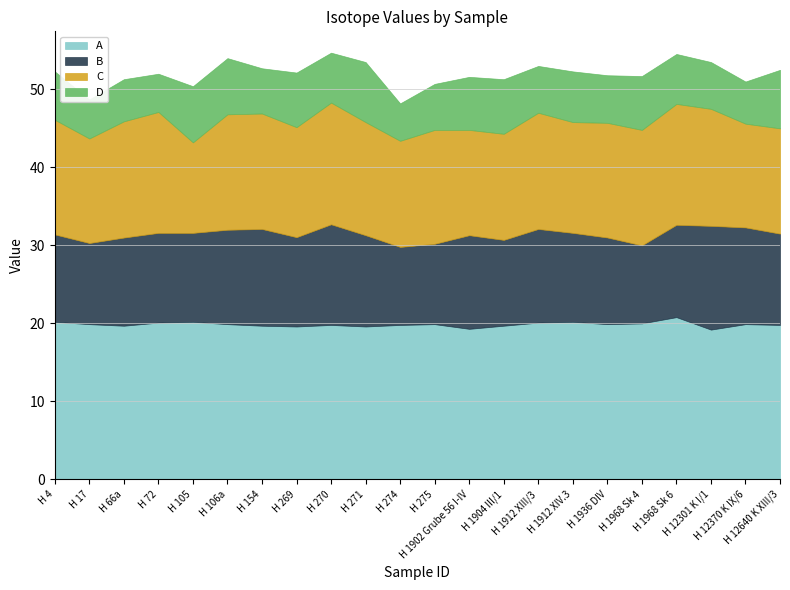

Reading left to right, transcribe all the data shown in this chart.

A: H 4=-20.2	H 17=-19.9	H 66a=-19.7	H 72=-20.1	H 105=-20.2	H 106a=-19.9	H 154=-19.7	H 269=-19.6	H 270=-19.8	H 271=-19.6	H 274=-19.8	H 275=-19.9	H 1902 Grube 56 I-IV=-19.3	H 1904 III/1=-19.7	H 1912 XIII/3=-20.1	H 1912 XIV.3=-20.2	H 1936 DIV=-19.9	H 1968 Sk 4=-20.0	H 1968 Sk 6=-20.8	H 12301 K I/1=-19.2	H 12370 K IX/6=-19.9	H 12640 K XIII/3=-19.8
B: H 4=11.2	H 17=10.4	H 66a=11.3	H 72=11.5	H 105=11.4	H 106a=12.1	H 154=12.4	H 269=11.4	H 270=12.9	H 271=11.7	H 274=10.0	H 275=10.3	H 1902 Grube 56 I-IV=12.0	H 1904 III/1=11.0	H 1912 XIII/3=12.0	H 1912 XIV.3=11.4	H 1936 DIV=11.1	H 1968 Sk 4=10.0	H 1968 Sk 6=11.8	H 12301 K I/1=13.3	H 12370 K IX/6=12.4	H 12640 K XIII/3=11.7
C: H 4=-14.7	H 17=-13.4	H 66a=-14.9	H 72=-15.5	H 105=-11.6	H 106a=-14.8	H 154=-14.8	H 269=-14.1	H 270=-15.6	H 271=-14.5	H 274=-13.6	H 275=-14.6	H 1902 Grube 56 I-IV=-13.5	H 1904 III/1=-13.6	H 1912 XIII/3=-14.9	H 1912 XIV.3=-14.2	H 1936 DIV=-14.7	H 1968 Sk 4=-14.8	H 1968 Sk 6=-15.5	H 12301 K I/1=-15.0	H 12370 K IX/6=-13.3	H 12640 K XIII/3=-13.5
D: H 4=-6.2	H 17=-5.0	H 66a=-5.4	H 72=-4.9	H 105=-7.2	H 106a=-7.2	H 154=-5.8	H 269=-7.0	H 270=-6.4	H 271=-7.7	H 274=-4.8	H 275=-5.9	H 1902 Grube 56 I-IV=-6.8	H 1904 III/1=-7.0	H 1912 XIII/3=-6.0	H 1912 XIV.3=-6.5	H 1936 DIV=-6.1	H 1968 Sk 4=-6.9	H 1968 Sk 6=-6.4	H 12301 K I/1=-6.0	H 12370 K IX/6=-5.4	H 12640 K XIII/3=-7.5